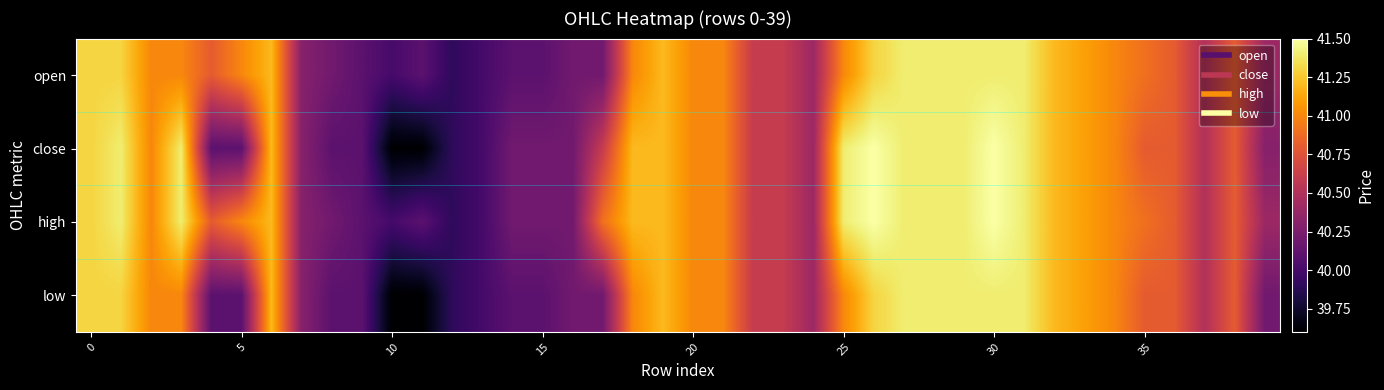

What is the minimum value shown in the chart?

39.6